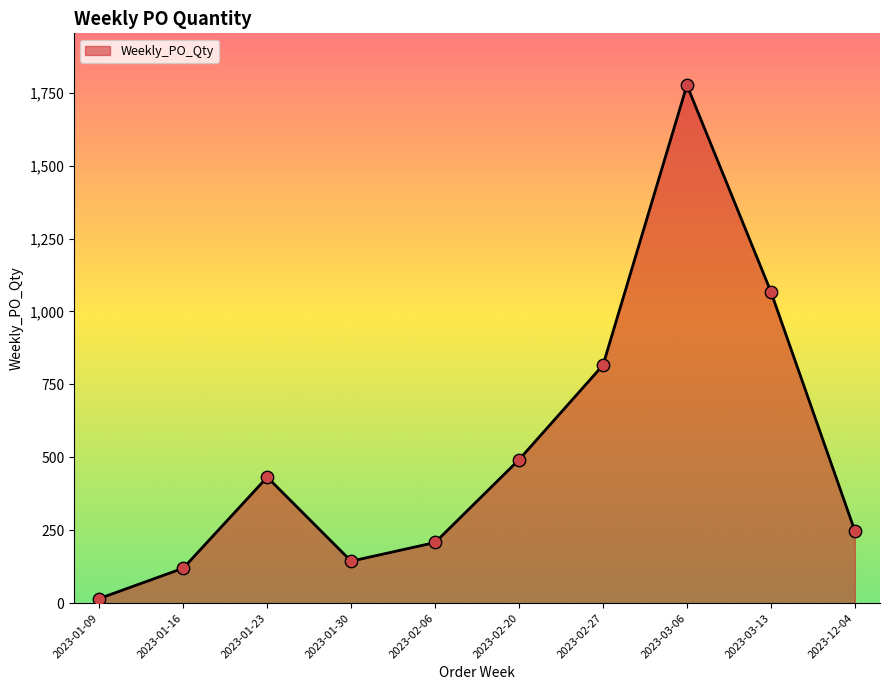

What is the change in value from 2023-02-06 to 2023-02-20?

+284